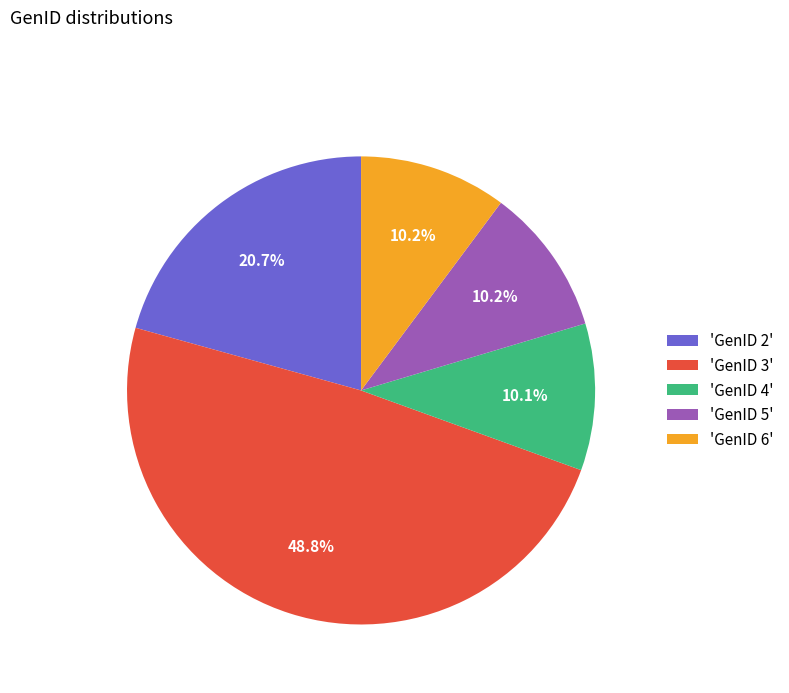

Which category has the biggest portion of the pie?

'GenID 3'